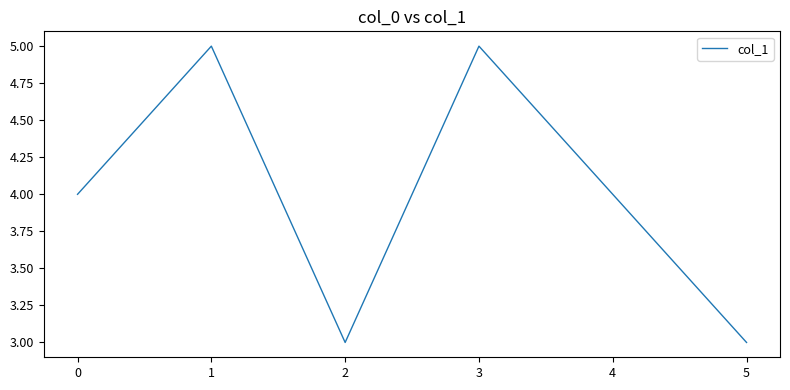

Reading left to right, what are all the values shown in this chart?

4	5	3	5	4	3